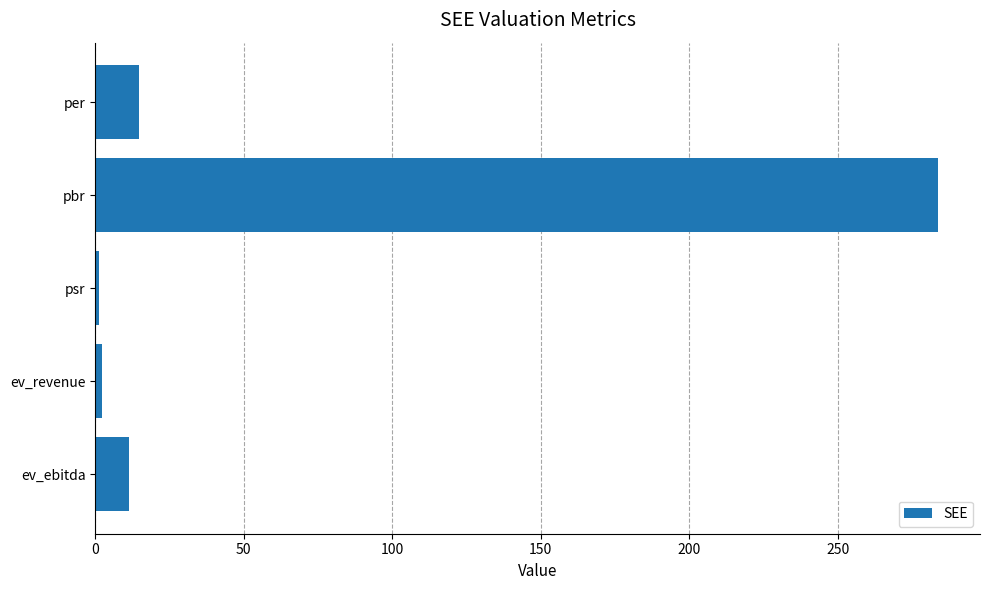

What is the average value?

62.7